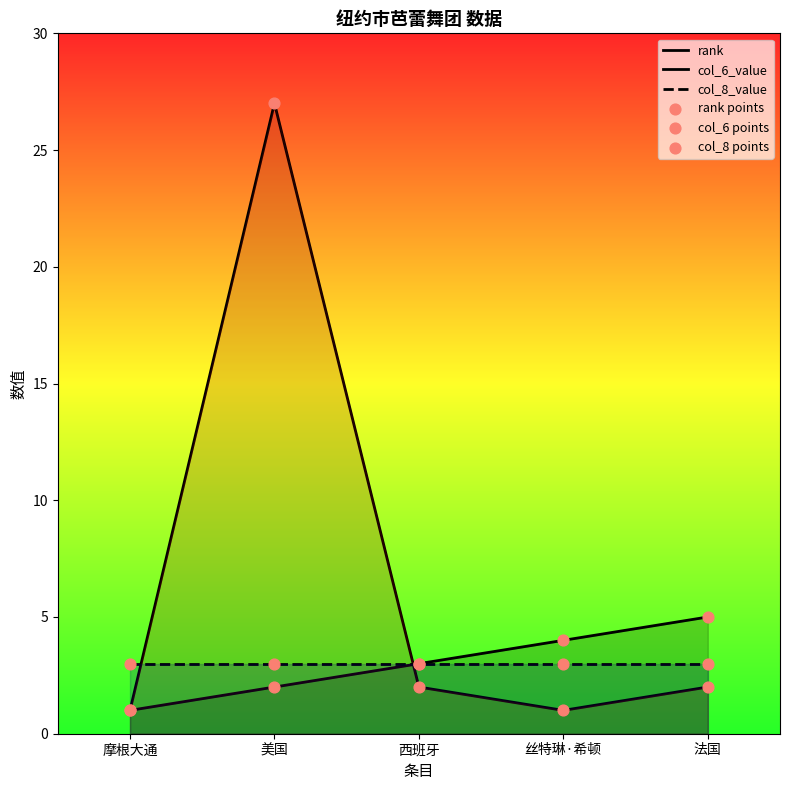

Which series has the widest spread of Y values?

col_6_value